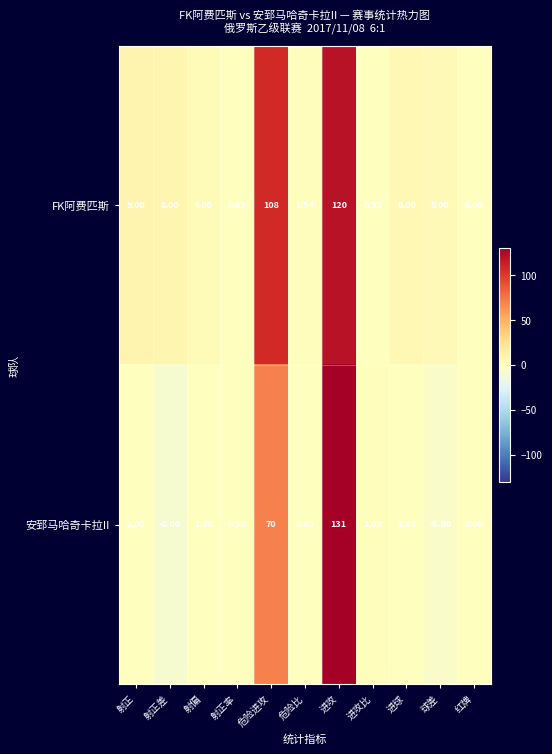

At which category is the sum across all series the highest?

进攻